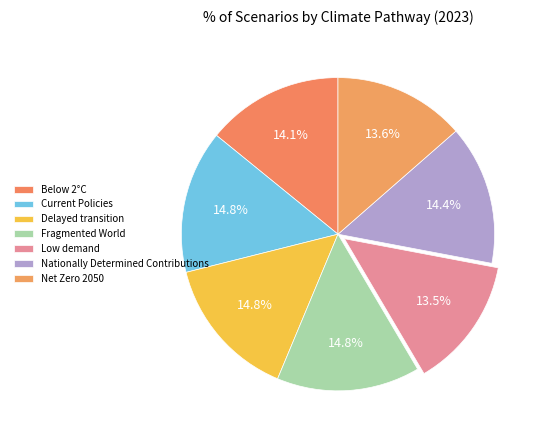

How much of the chart is everything except Delayed transition?

85.2%